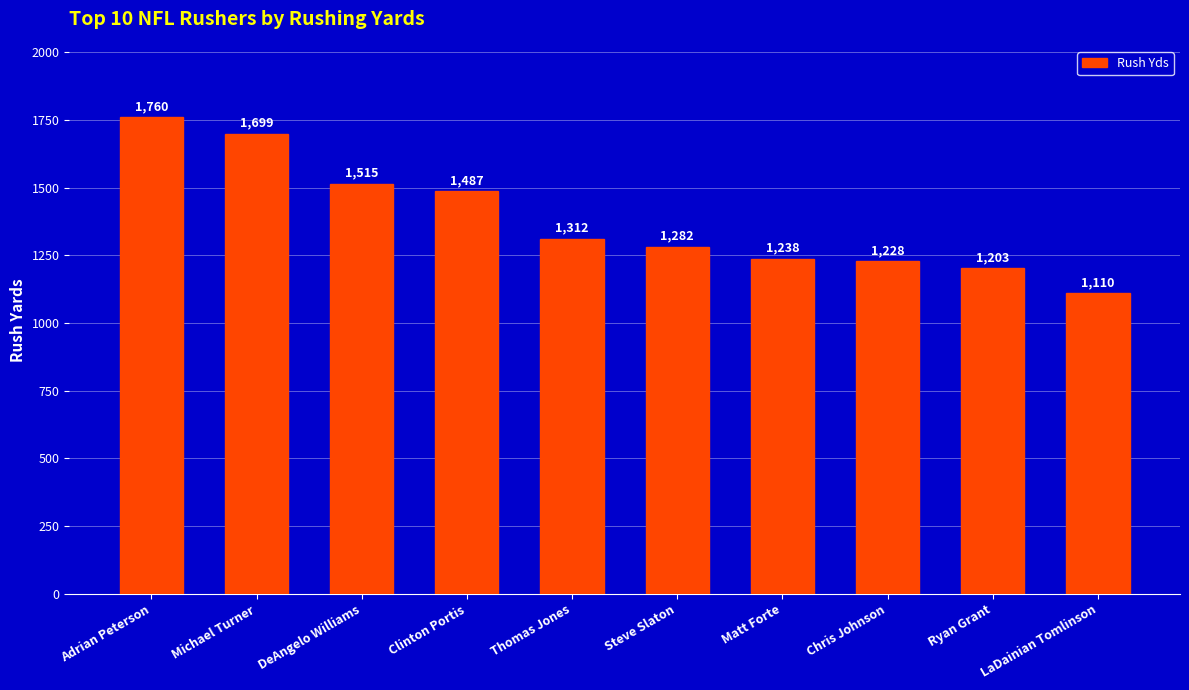

At which category does the chart reach its minimum across all series?

LaDainian Tomlinson